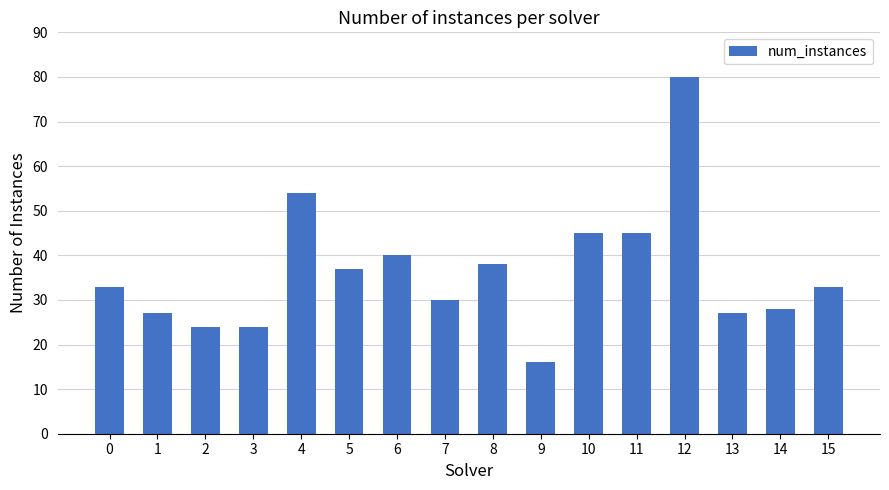

What is the approximate value at 14, to the nearest 5?

30